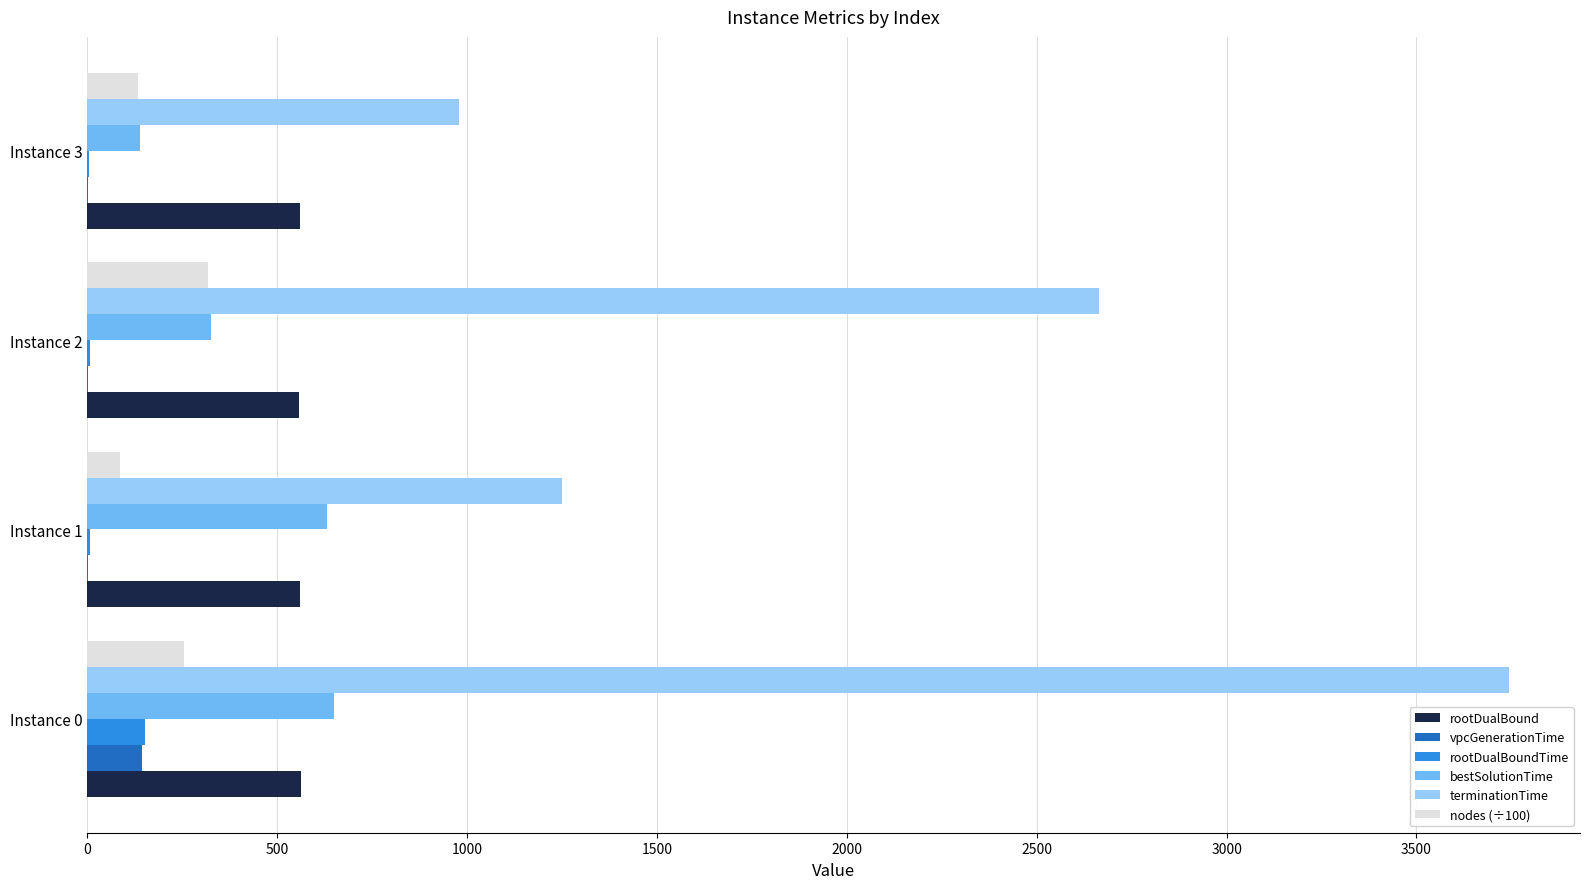

Which series changed the most between Instance 0 and Instance 3?

terminationTime